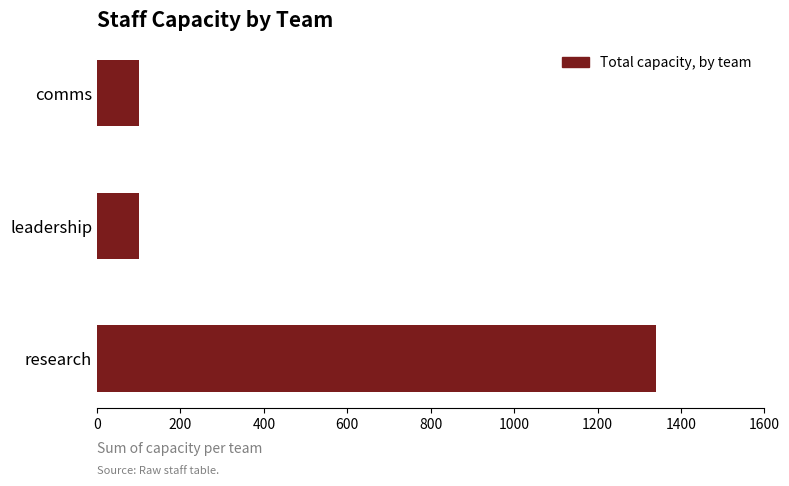

What is the difference between the maximum and minimum values?

1240